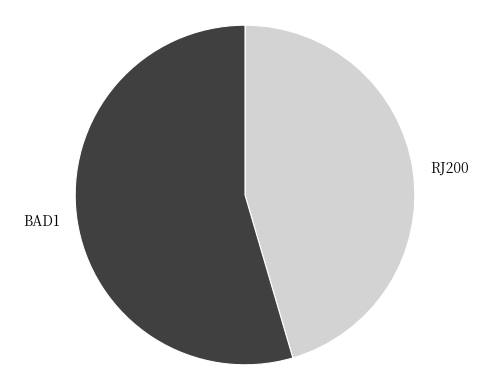

True or false: BAD1 accounts for 55% of the total.

True